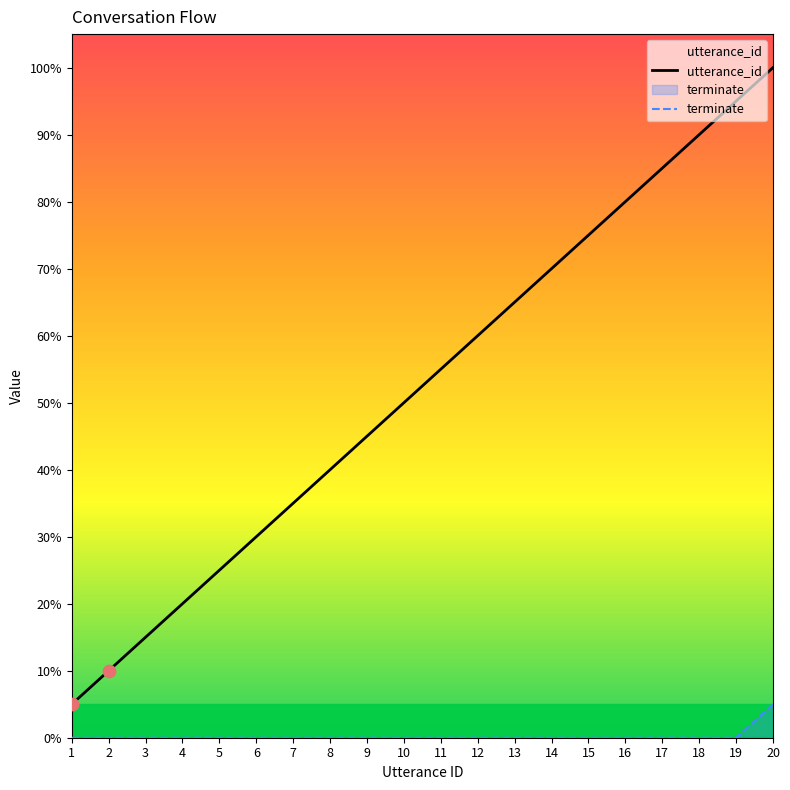

At which category is the sum across all series the highest?

20